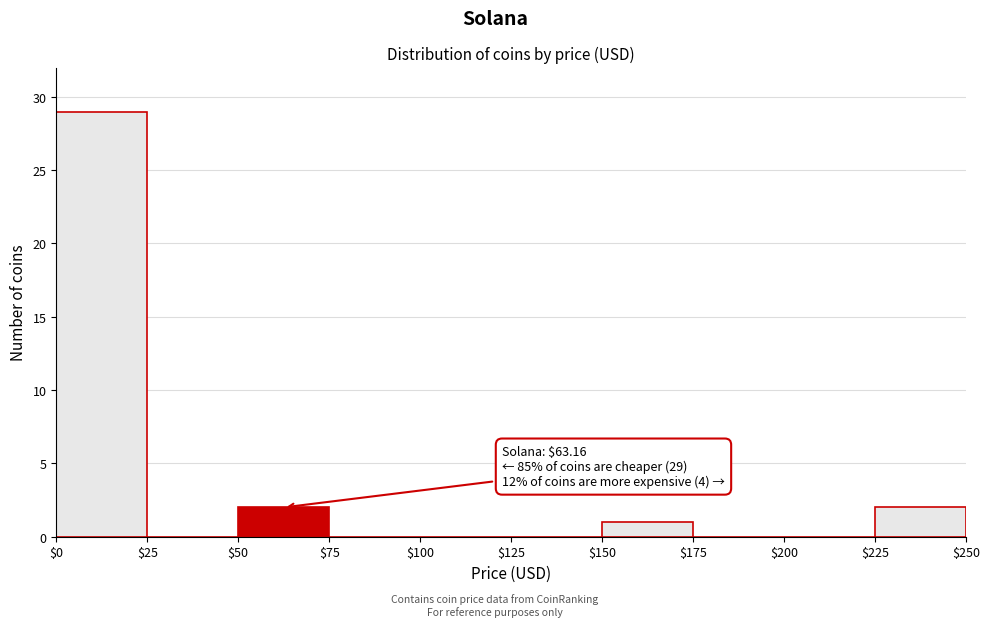

Over which range of the x-axis is the bar tallest?

$0 to $25